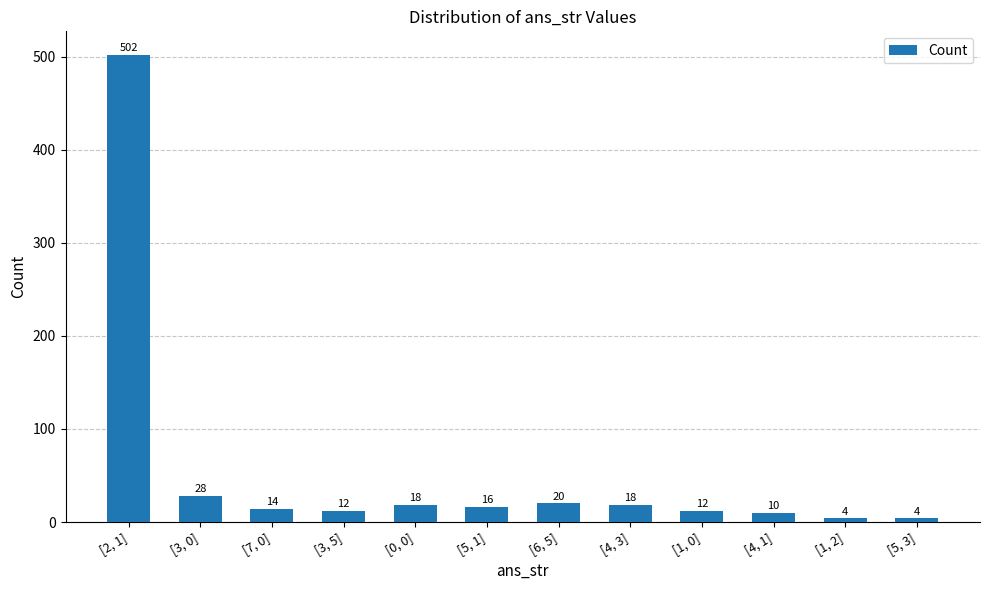

What is the label of the 2nd bar from the right?

[1, 2]